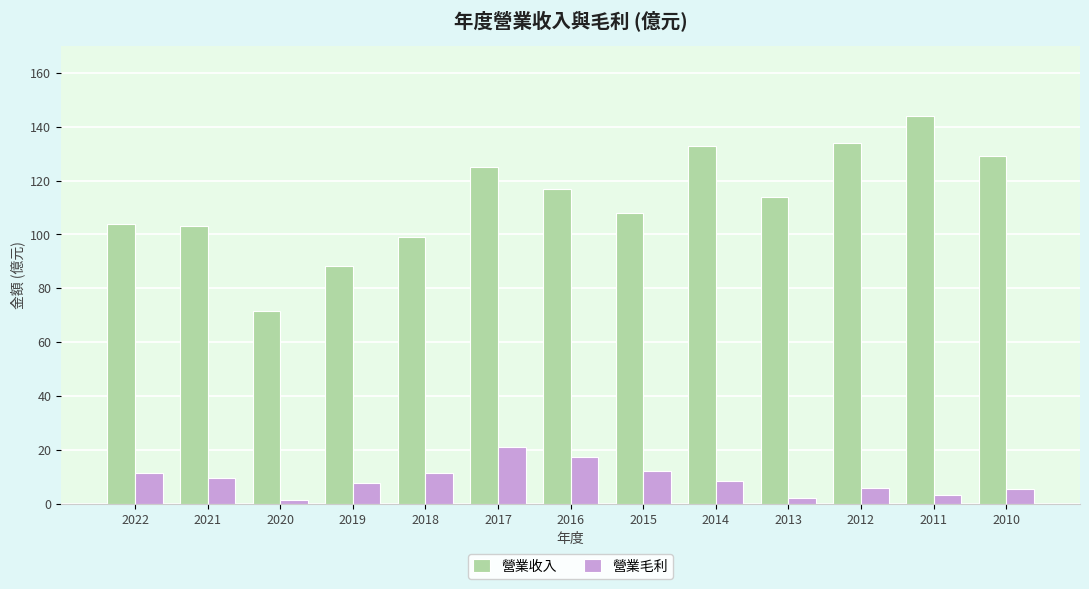

Which series has the largest range (max minus min)?

營業收入